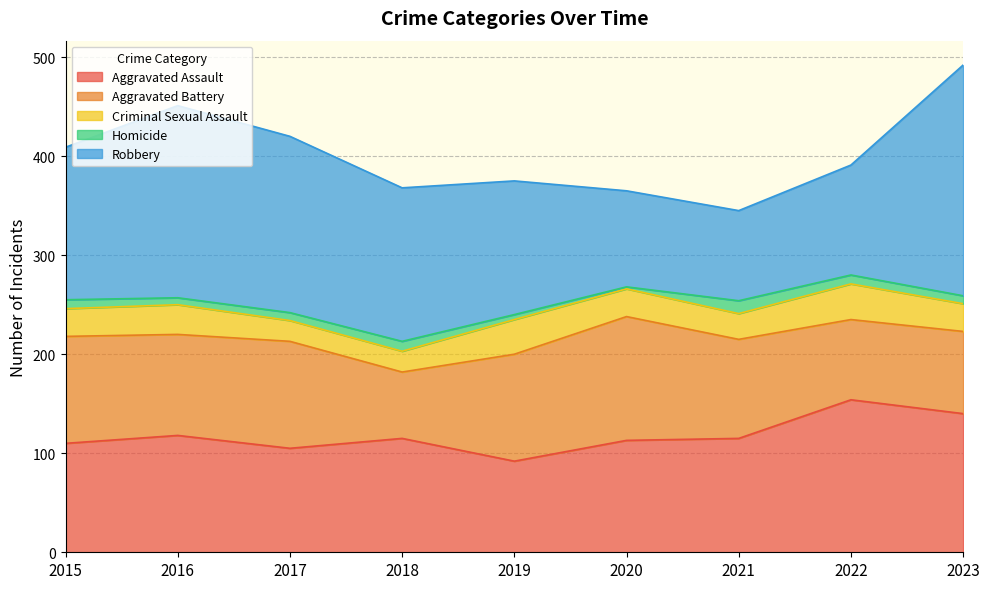

Rank the series by their maximum value, from highest to lowest.

Robbery, Aggravated Assault, Aggravated Battery, Criminal Sexual Assault, Homicide